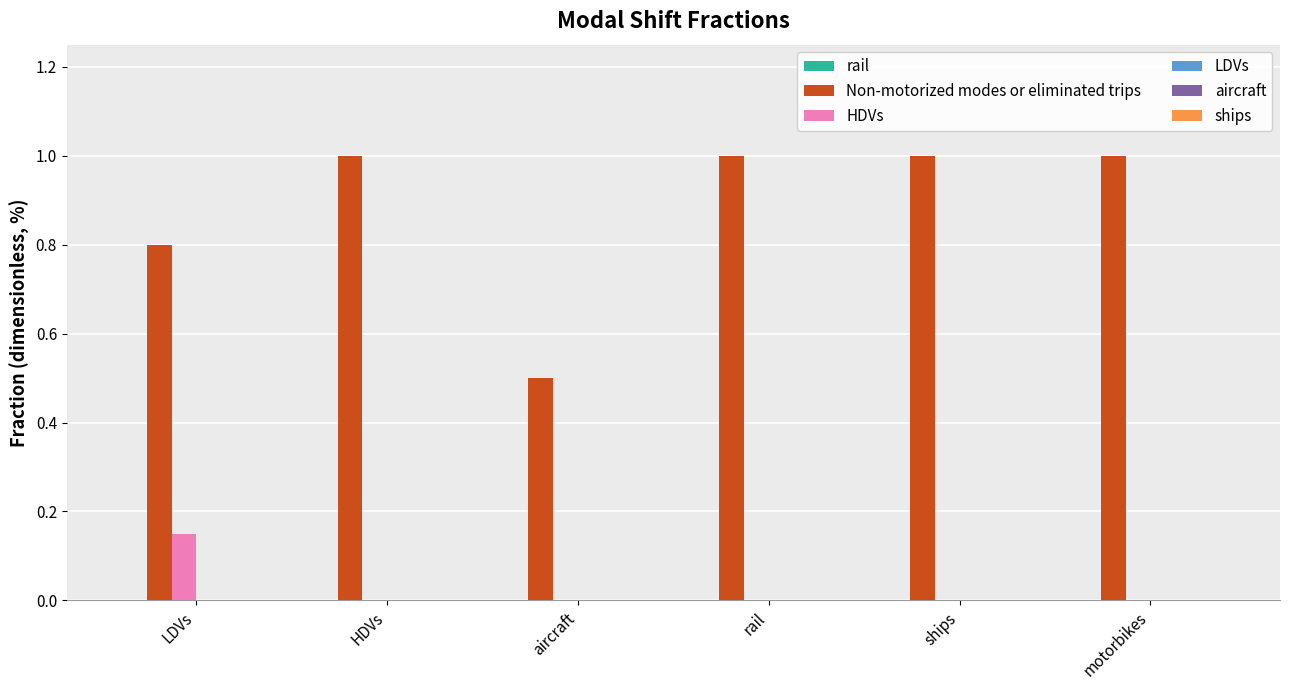

Is the value of Non-motorized modes or eliminated trips at ships greater than the value of HDVs at motorbikes?

Yes